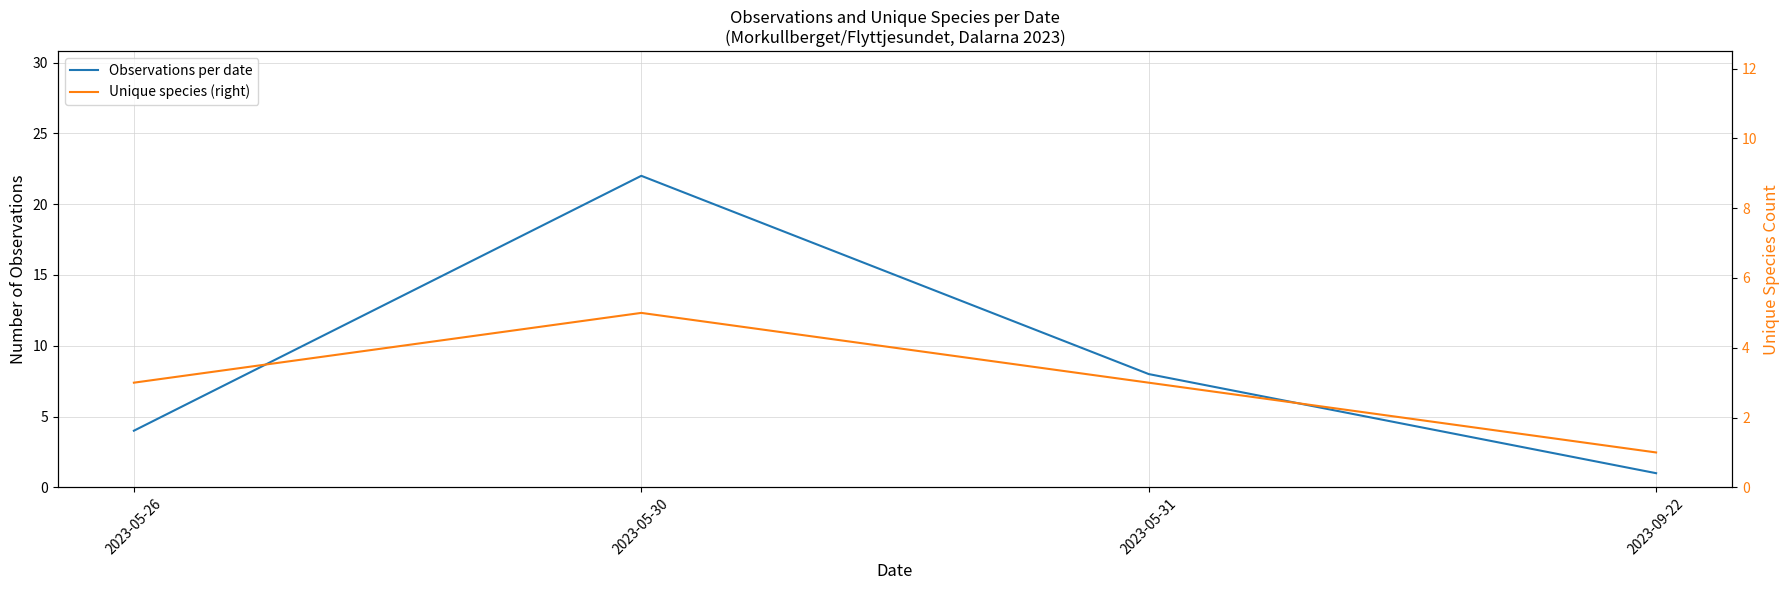

Reading left to right, transcribe all the data shown in this chart.

Observations per date: 2023-05-26=4	2023-05-30=22	2023-05-31=8	2023-09-22=1
Unique species (right): 2023-05-26=3	2023-05-30=5	2023-05-31=3	2023-09-22=1